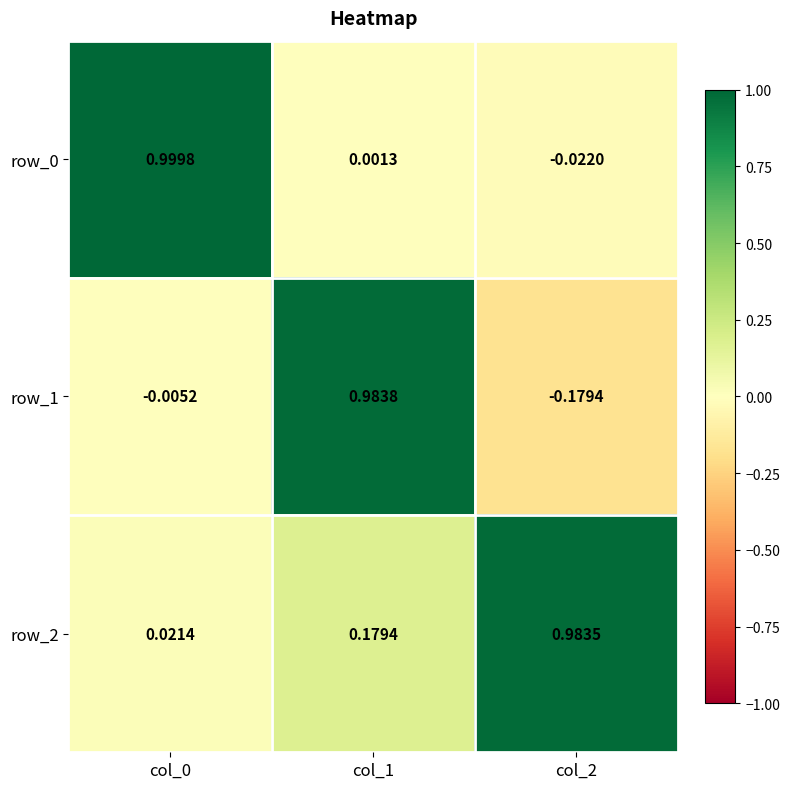

Is the value of row_2 at col_1 greater than the value of row_1 at col_2?

Yes